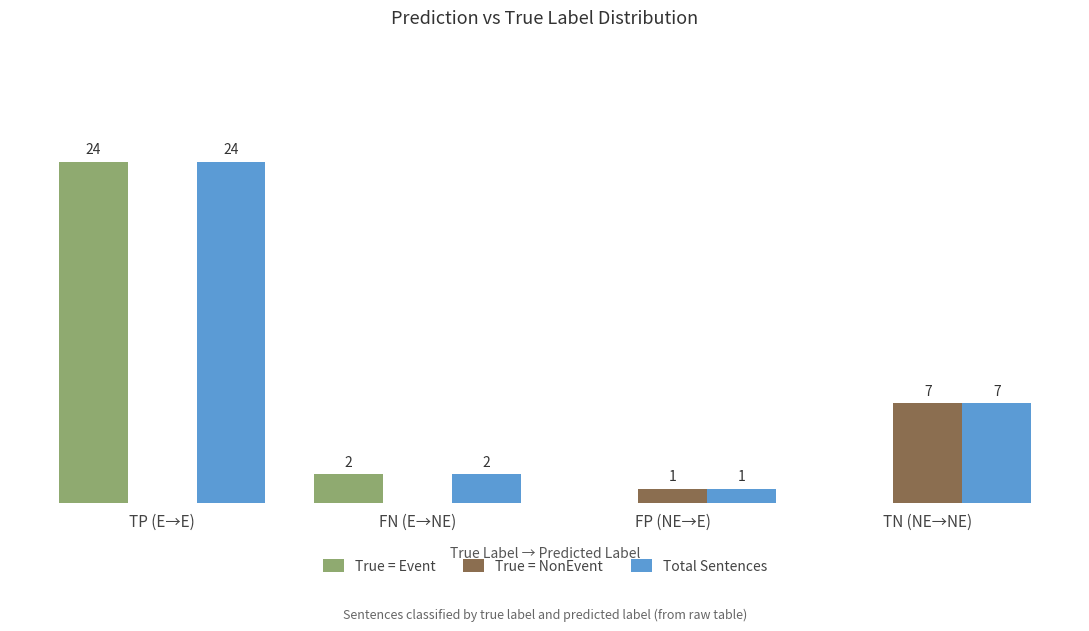

Where is True = Event nearest to the value 12?

FN (E→NE)